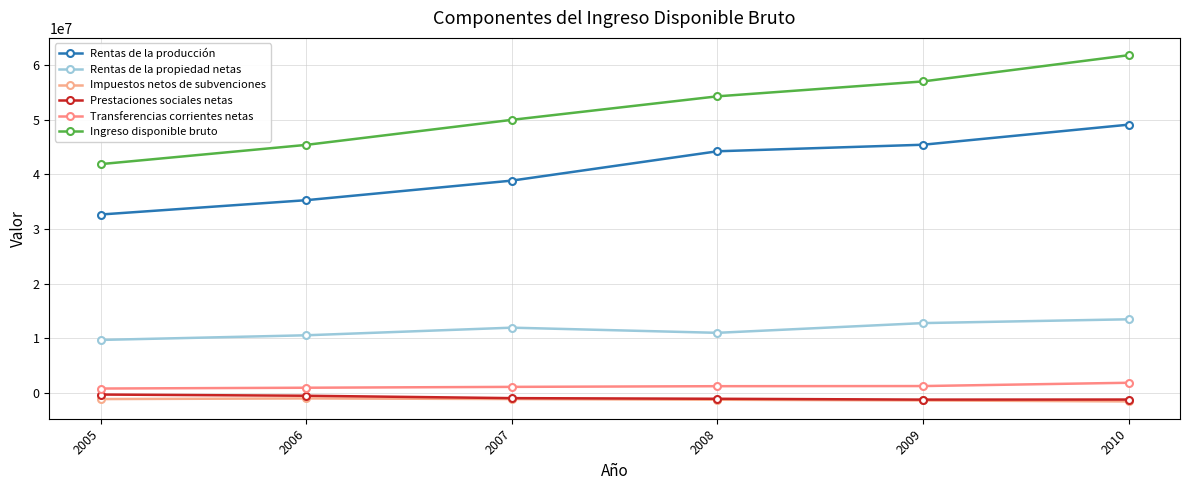

Does the chart have visible grid lines?

Yes